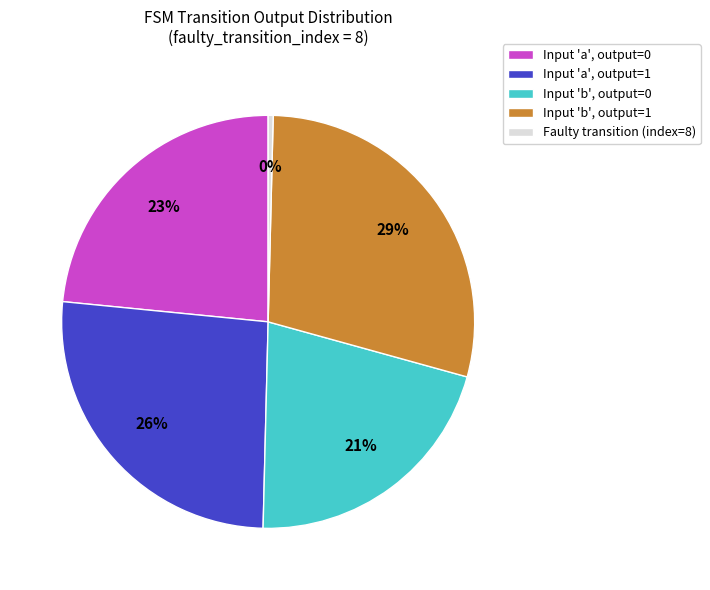

Rank the categories by value from lowest to highest.

Faulty transition (index=8), Input 'b', output=0, Input 'a', output=0, Input 'a', output=1, Input 'b', output=1